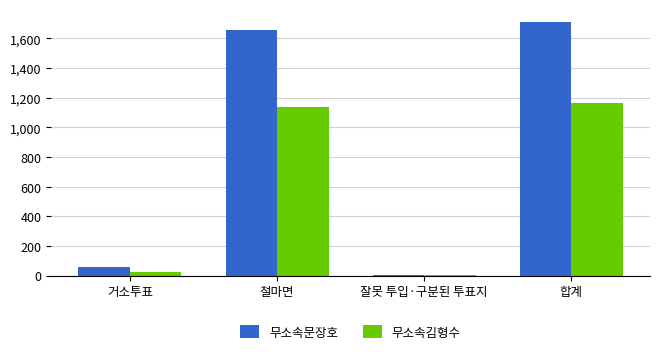

Reading left to right, what are all the values shown in this chart?

무소속문장호: 거소투표=56	철마면=1654	잘못 투입·구분된 투표지=2	합계=1712
무소속김형수: 거소투표=25	철마면=1137	잘못 투입·구분된 투표지=1	합계=1163